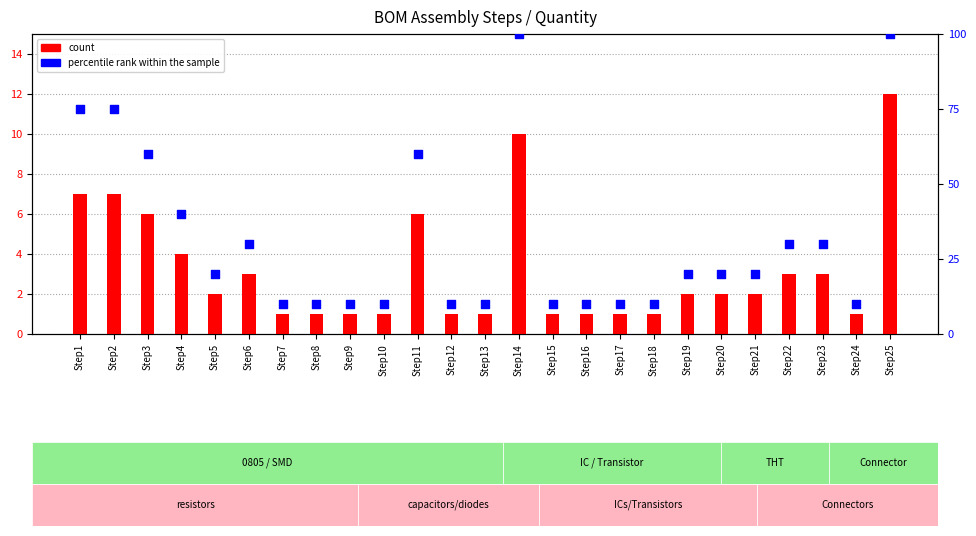

Which series has the largest Y range (max minus min)?

percentile rank within the sample